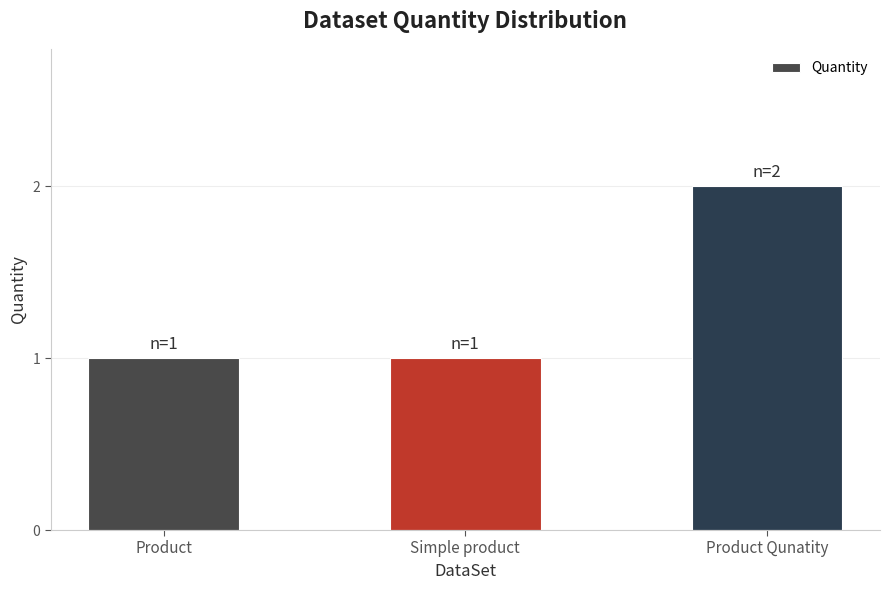

What is the label of the 3rd bar from the left?

Product Qunatity